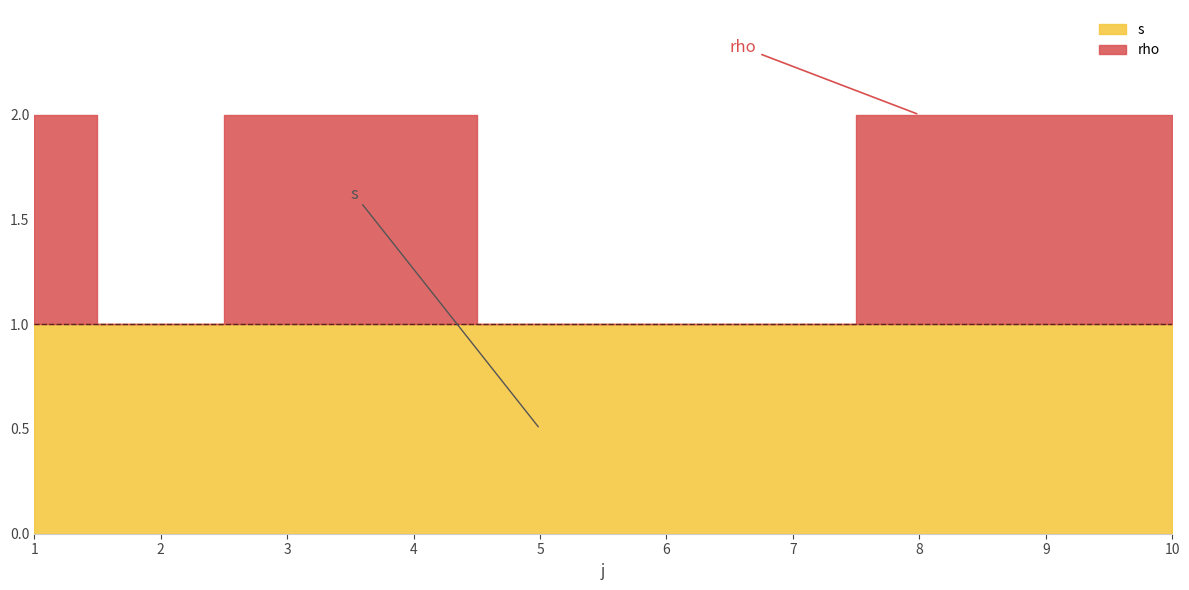

Reading left to right, extract all data points from this chart.

rho: 1=1	2=0	3=1	4=1	5=0	6=0	7=0	8=1	9=1	10=1
s: 1=1	2=1	3=1	4=1	5=1	6=1	7=1	8=1	9=1	10=1